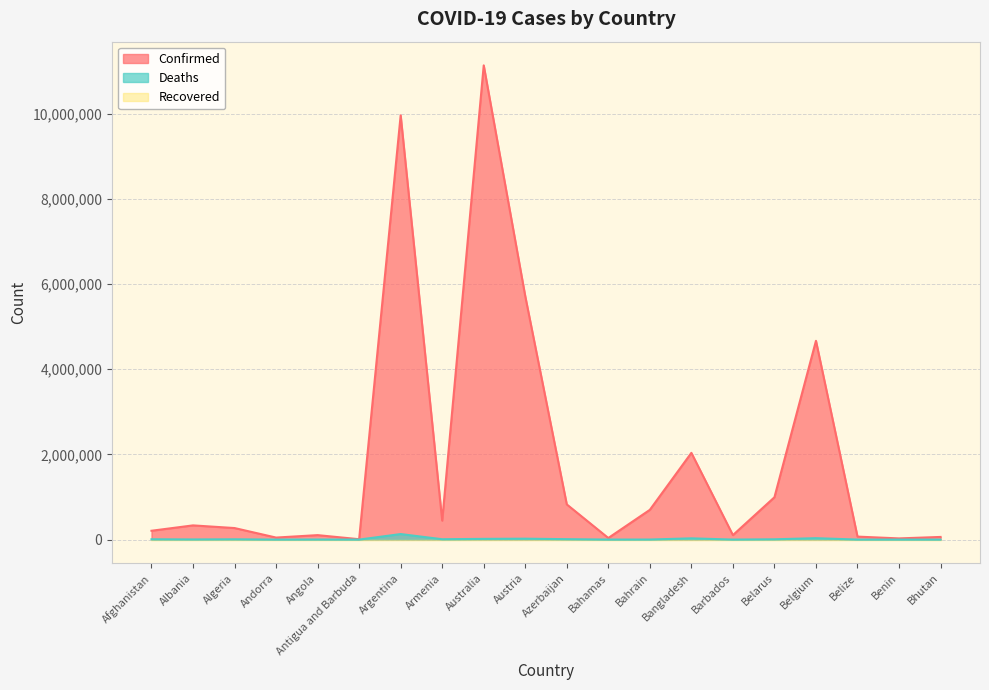

At Andorra, list the series in order from smallest to largest.

Deaths, Confirmed